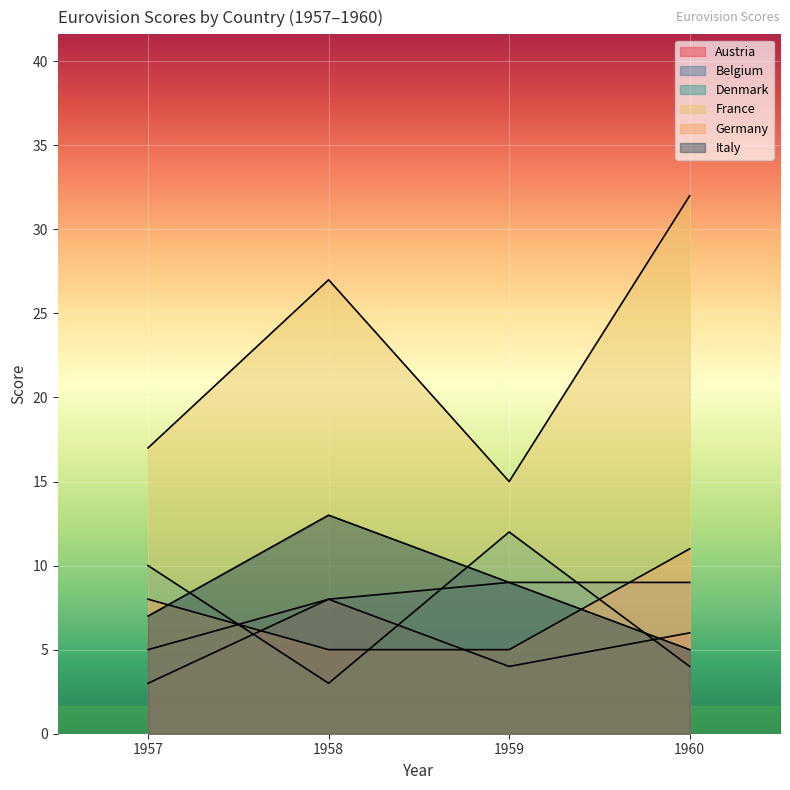

The value of Italy at 1958 is 22. True or false?

False